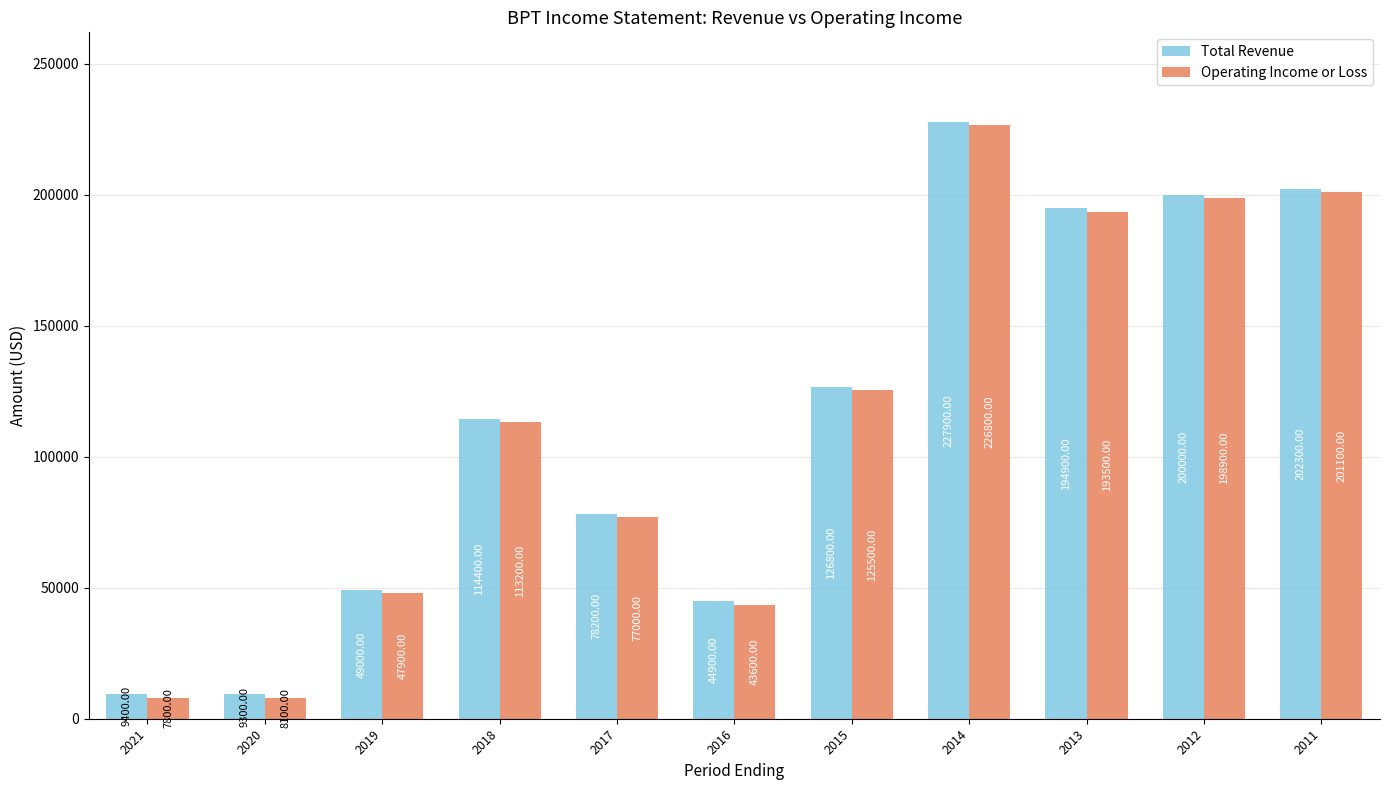

Which series has the widest spread of values?

Operating Income or Loss